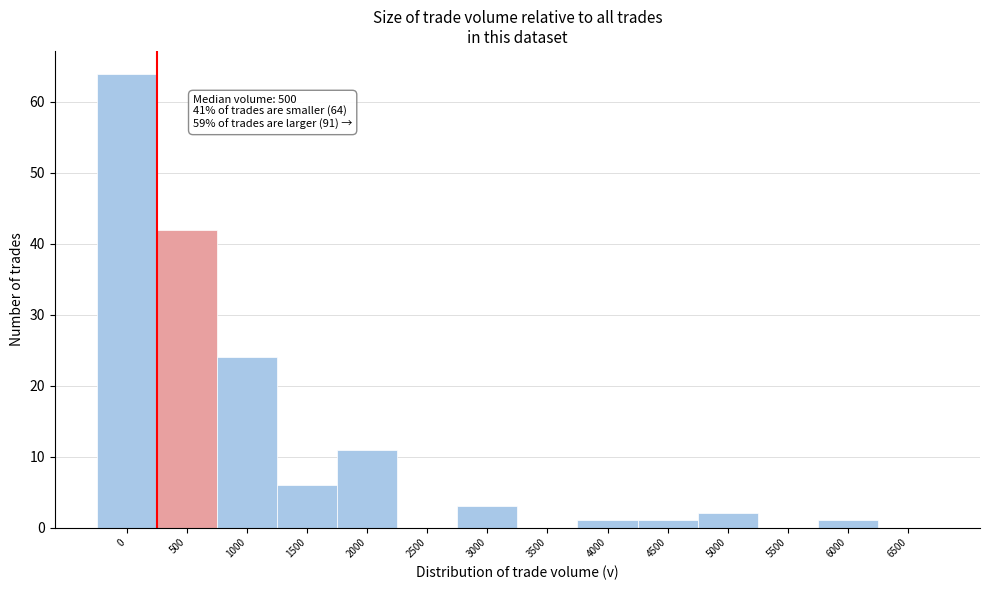

Reading left to right, extract all data points from this chart.

0=64	500=42	1000=24	1500=6	2000=11	2500=0	3000=3	3500=0	4000=1	4500=1	5000=2	5500=0	6000=1	6500=0